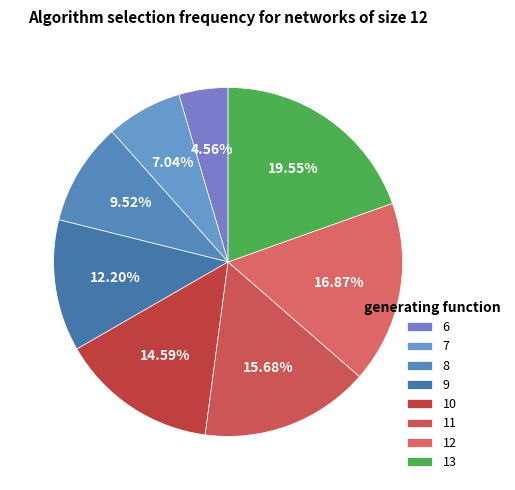

To the nearest percent, what portion does 10 represent?

15%